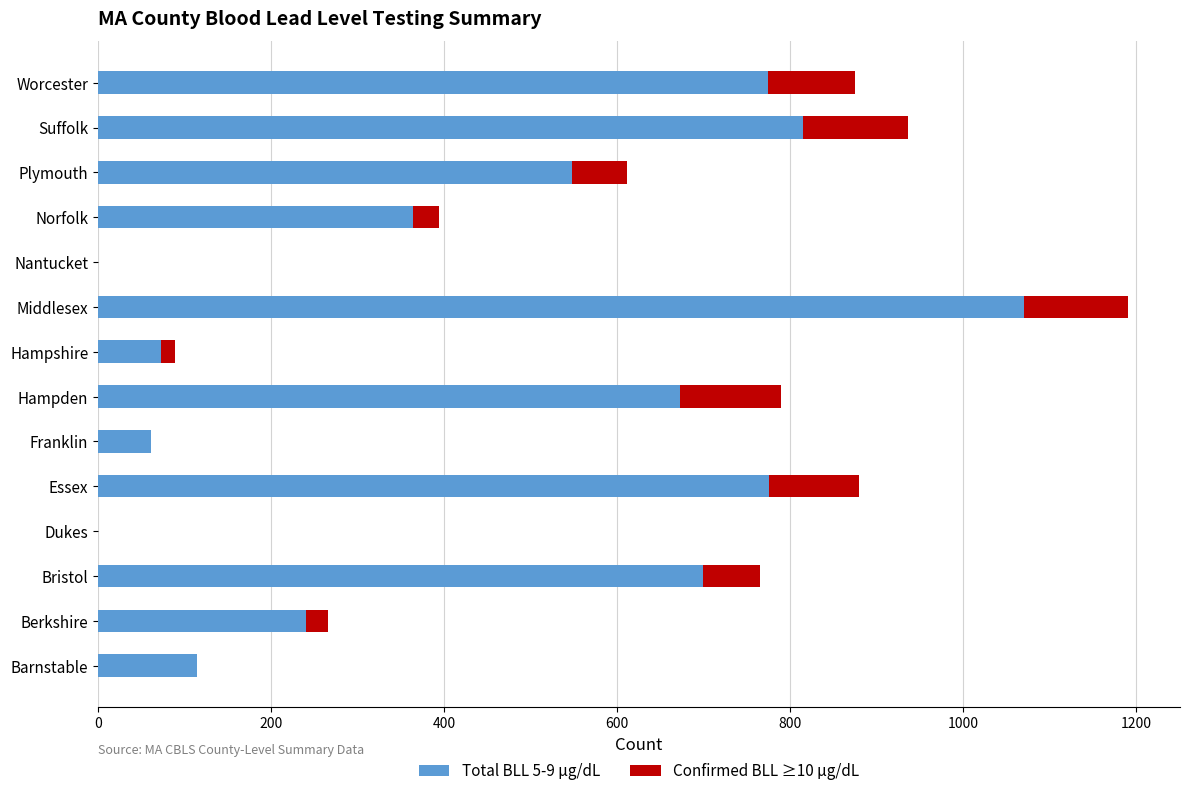

Which category has the highest value in the Total BLL 5-9 µg/dL series?

Middlesex